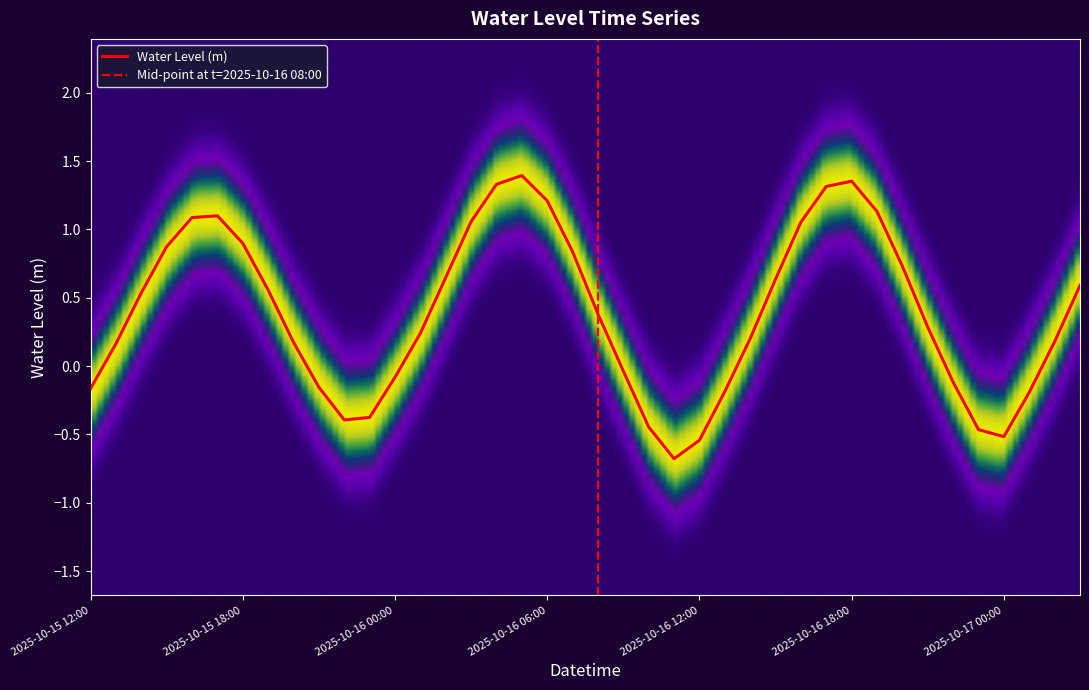

Rank the categories by value from lowest to highest.

2025-10-16 11:00, 2025-10-16 12:00, 2025-10-17 00:00, 2025-10-16 23:00, 2025-10-16 10:00, 2025-10-15 22:00, 2025-10-15 23:00, 2025-10-17 01:00, 2025-10-16 13:00, 2025-10-15 12:00, 2025-10-15 21:00, 2025-10-16 22:00, 2025-10-16 00:00, 2025-10-16 09:00, 2025-10-15 13:00, 2025-10-15 20:00, 2025-10-17 02:00, 2025-10-16 14:00, 2025-10-16 01:00, 2025-10-16 21:00, 2025-10-16 08:00, 2025-10-15 14:00, 2025-10-15 19:00, 2025-10-17 03:00, 2025-10-16 15:00, 2025-10-16 02:00, 2025-10-16 20:00, 2025-10-16 07:00, 2025-10-15 15:00, 2025-10-15 18:00, 2025-10-16 16:00, 2025-10-16 03:00, 2025-10-15 16:00, 2025-10-15 17:00, 2025-10-16 19:00, 2025-10-16 06:00, 2025-10-16 17:00, 2025-10-16 04:00, 2025-10-16 18:00, 2025-10-16 05:00